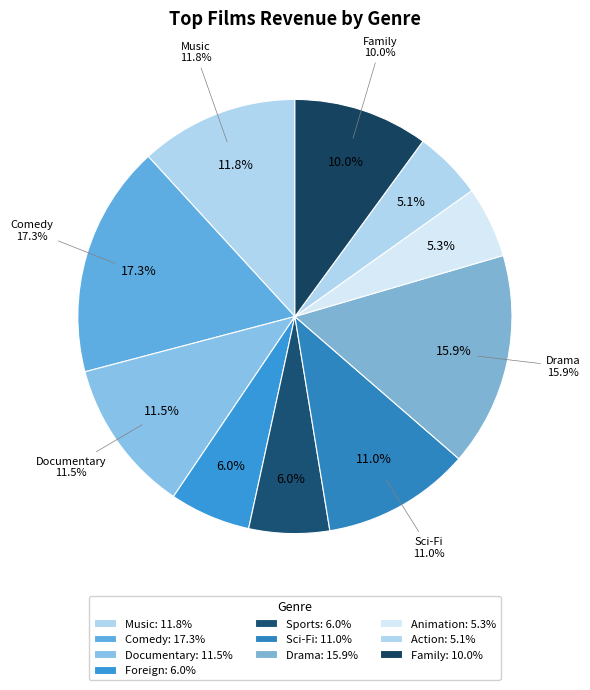

To the nearest percent, what is the combined percentage of Animation and Foreign?

11%